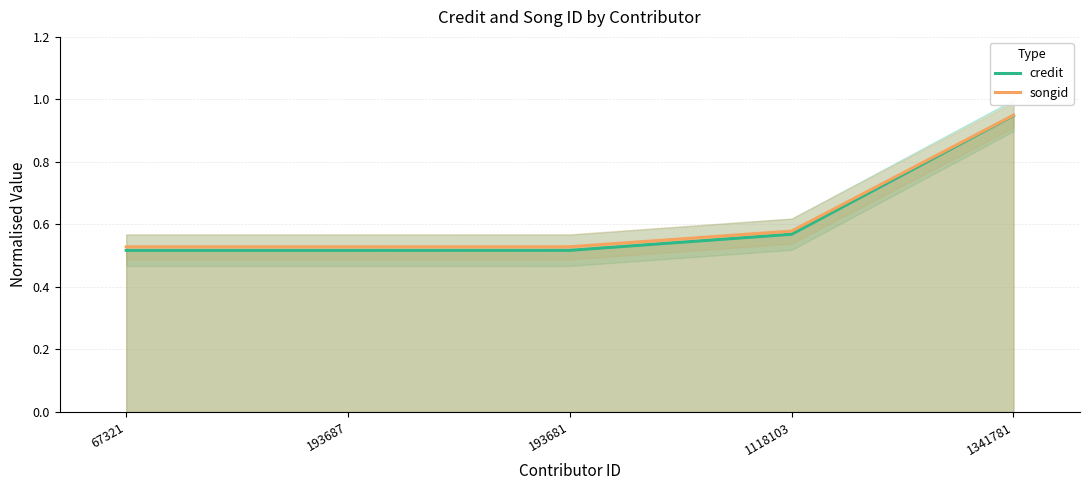

The songid series shows 0.9 at 1341781. True or false?

True